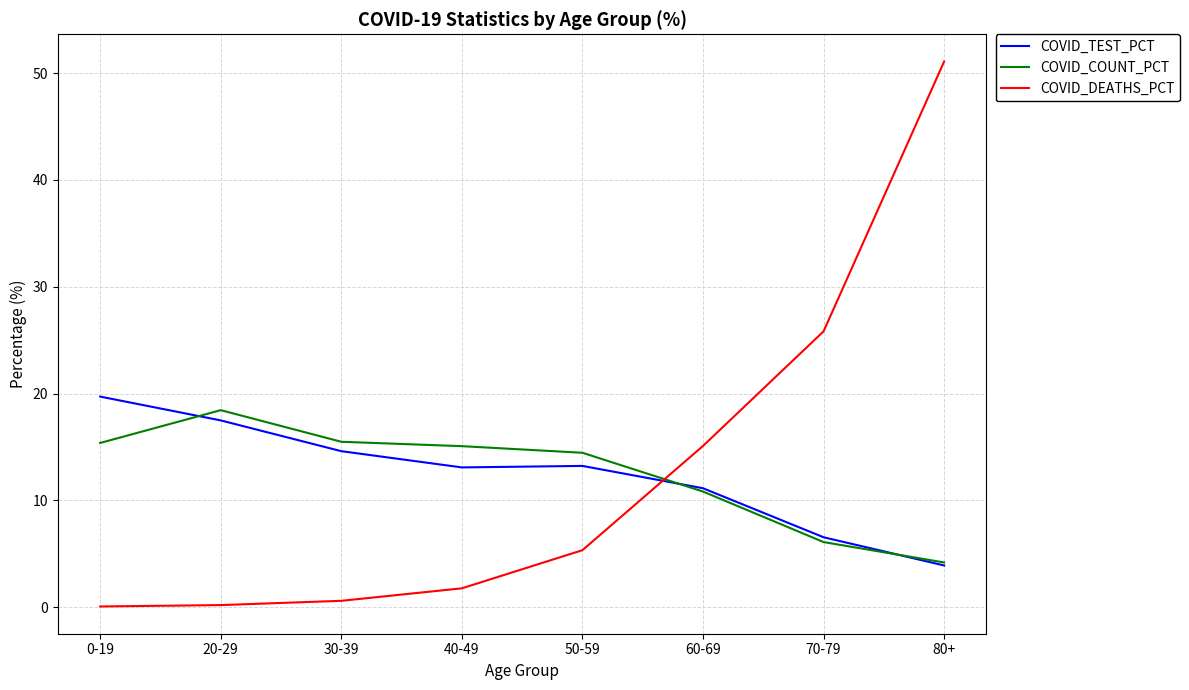

What is the sum of all COVID_DEATHS_PCT values?

100.0